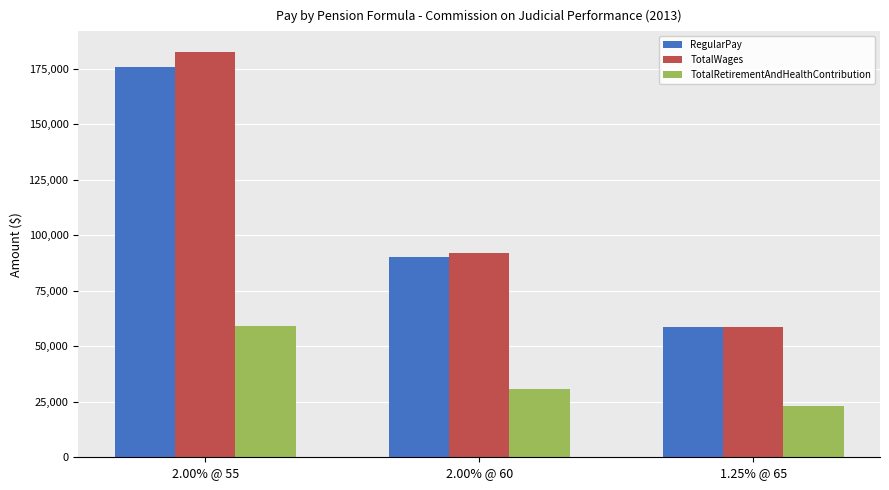

Reading left to right, what are all the values shown in this chart?

RegularPay: 2.00% @ 55=175610	2.00% @ 60=90008	1.25% @ 65=58683
TotalWages: 2.00% @ 55=182742	2.00% @ 60=91926	1.25% @ 65=58850
TotalRetirementAndHealthContribution: 2.00% @ 55=59266	2.00% @ 60=30823	1.25% @ 65=23131